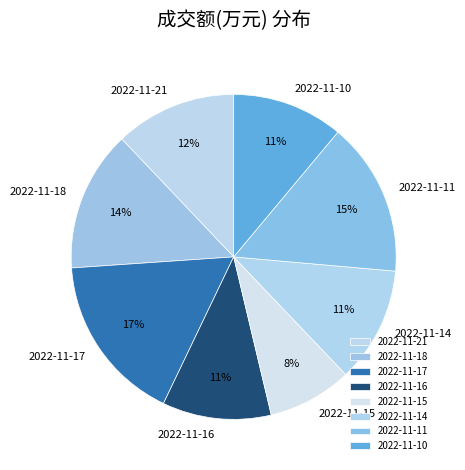

Is it true that 2022-11-14 is 26% of the pie?

False